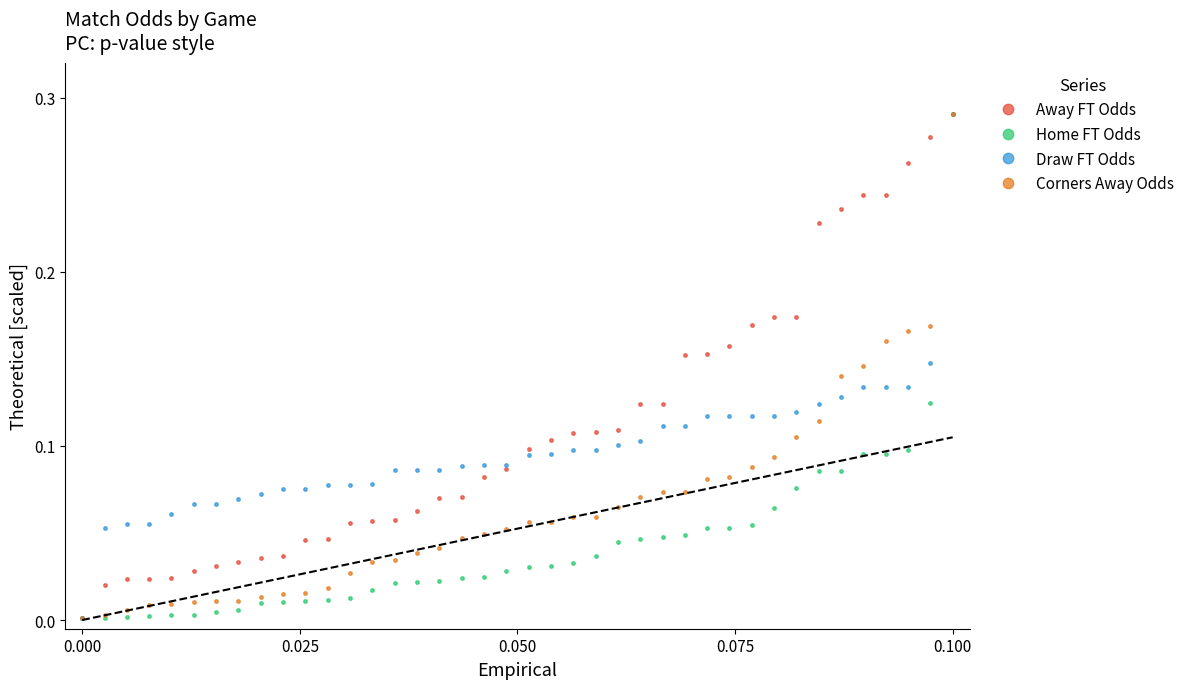

Which series has the largest total across all categories?

Away FT Odds